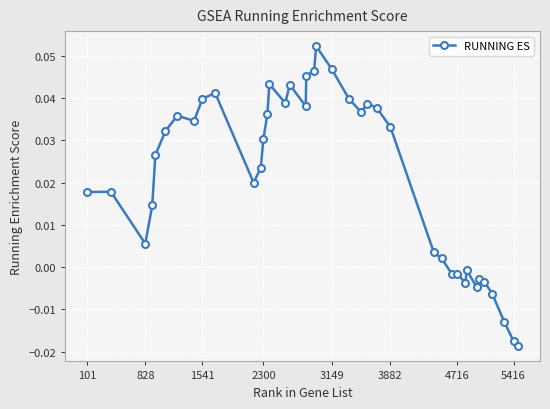

True or false: there are more than 2 points higher than both neighbors.

True